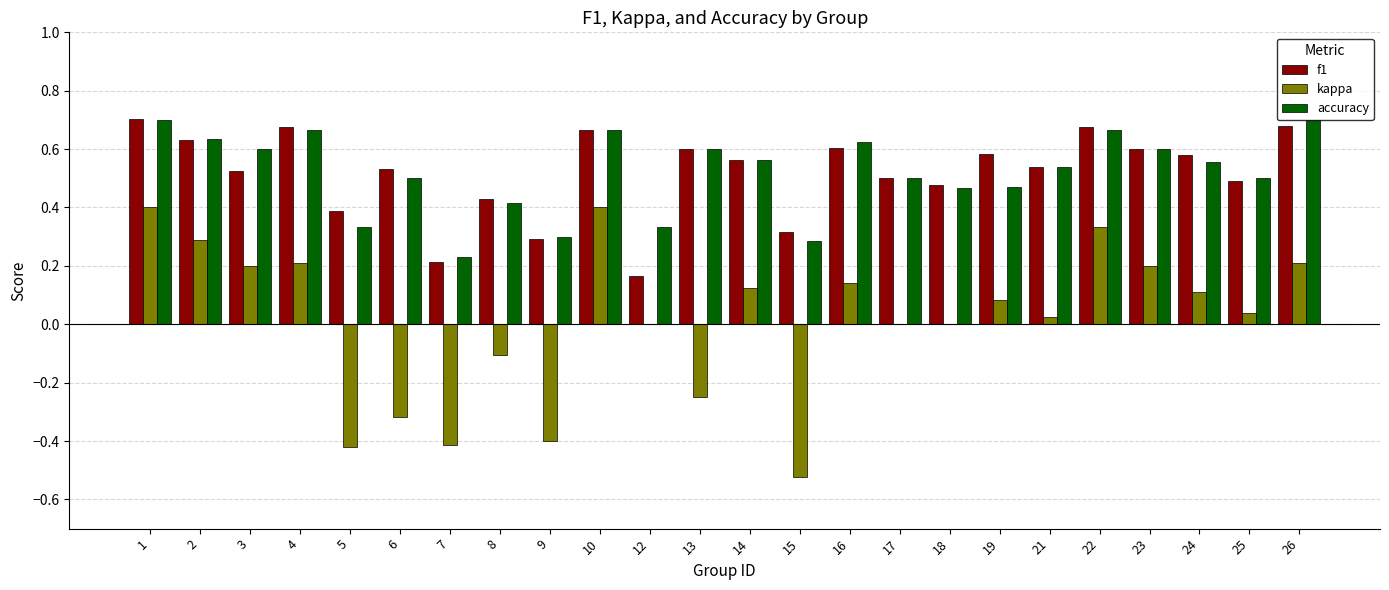

Is the value of f1 at 13 greater than the value of kappa at 5?

Yes